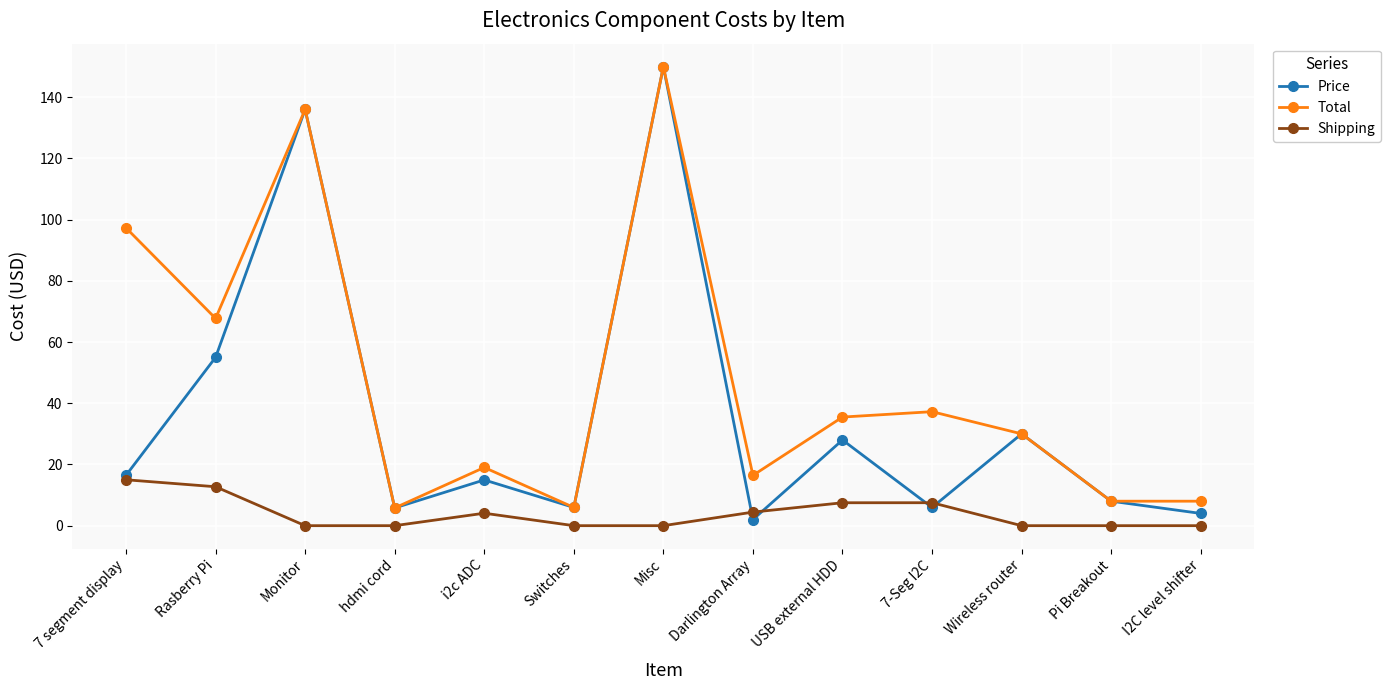

At which label does Price reach its peak?

Misc